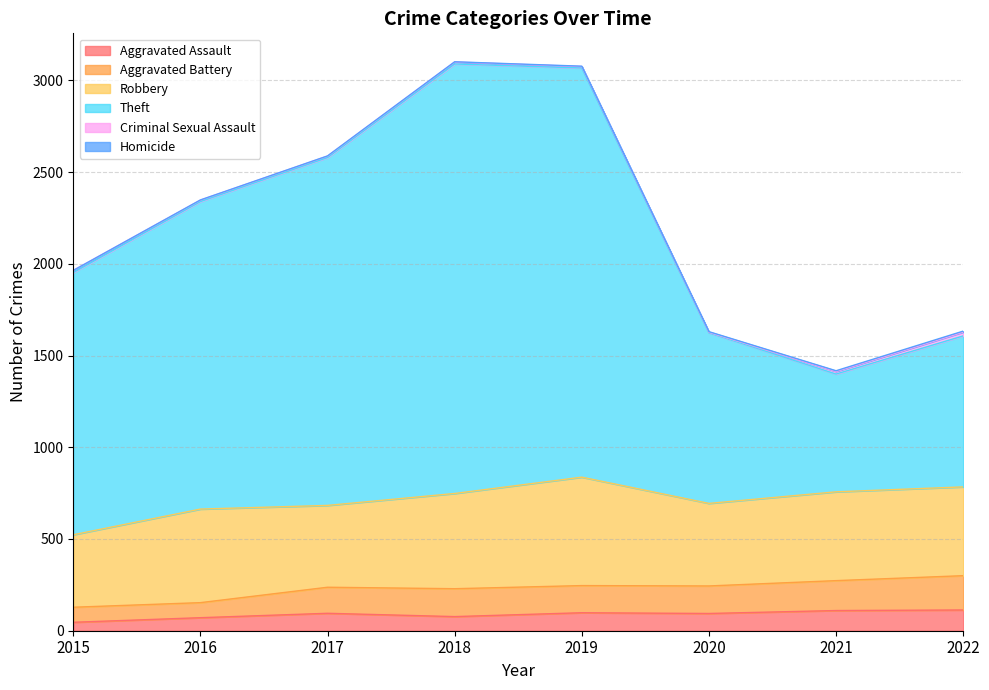

Is the value of Theft at 2021 greater than the value of Aggravated Battery at 2015?

Yes